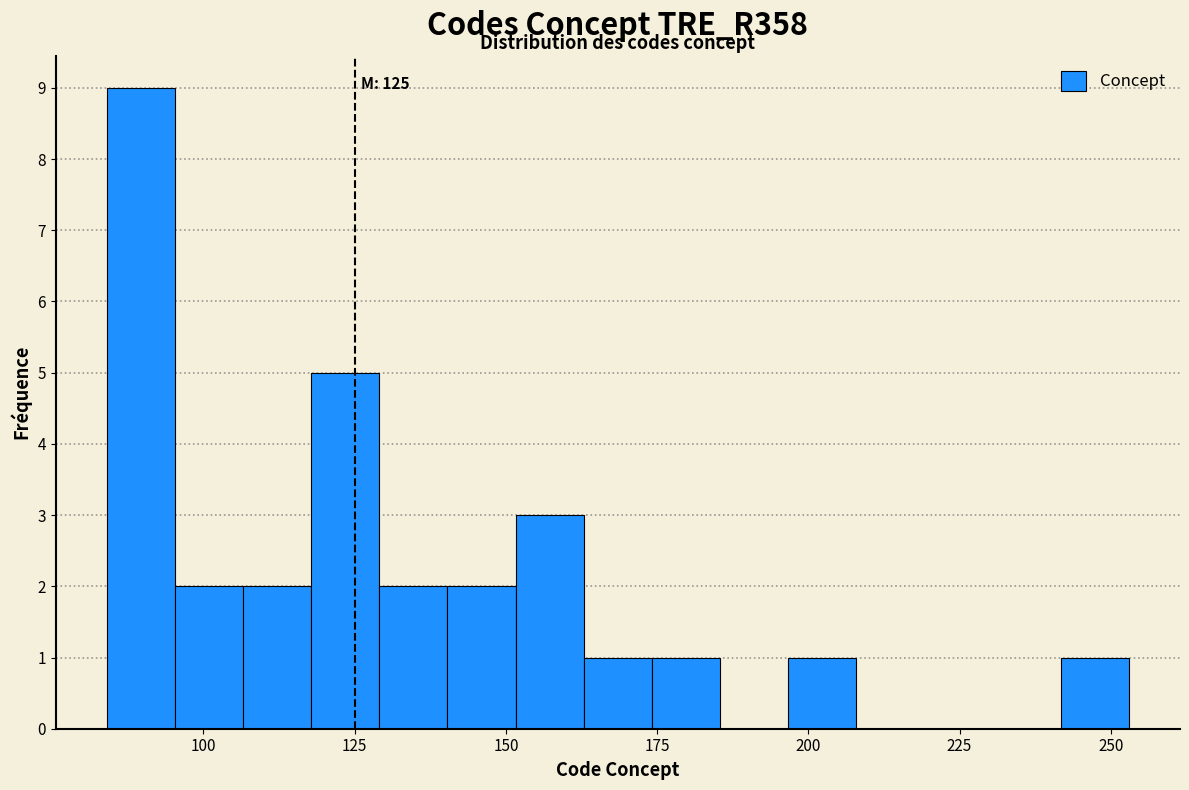

Around what value on the x-axis is the tallest bar? Give the approximate position of its centre, as read against the axis.

90